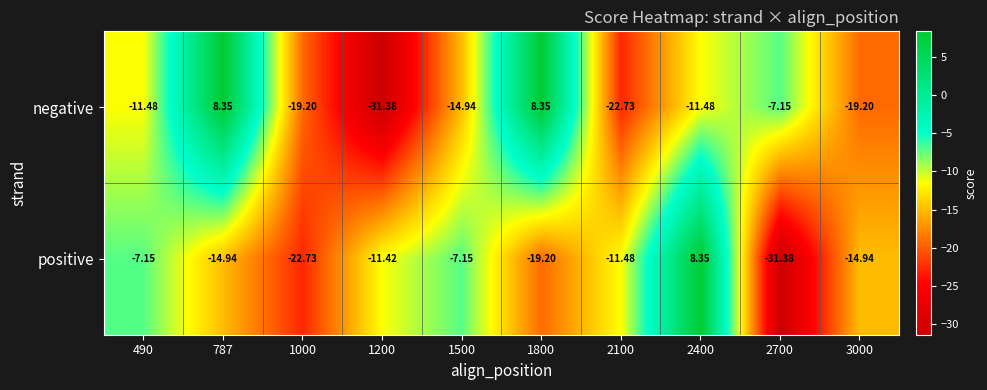

Which series changed the most between 787 and 2700?

positive